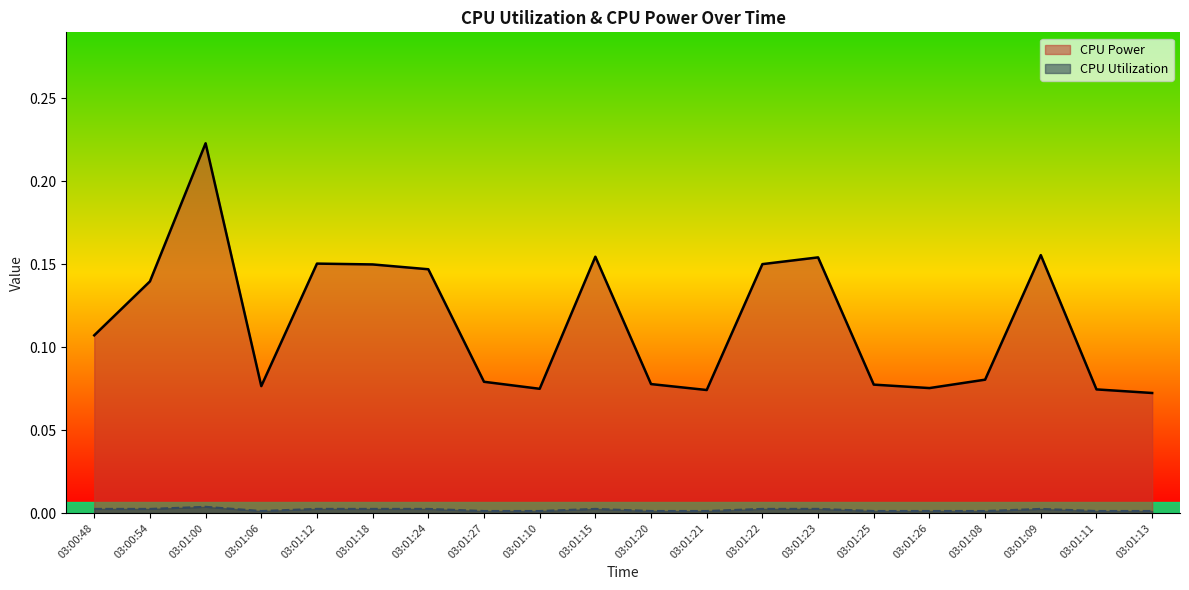

Reading left to right, extract all data points from this chart.

CPU Power: 0.1	0.1	0.2	0.1	0.2	0.1	0.1	0.1	0.1	0.2	0.1	0.1	0.2	0.2	0.1	0.1	0.1	0.2	0.1	0.1
CPU Utilization: 0.0	0.0	0.0	0.0	0.0	0.0	0.0	0.0	0.0	0.0	0.0	0.0	0.0	0.0	0.0	0.0	0.0	0.0	0.0	0.0